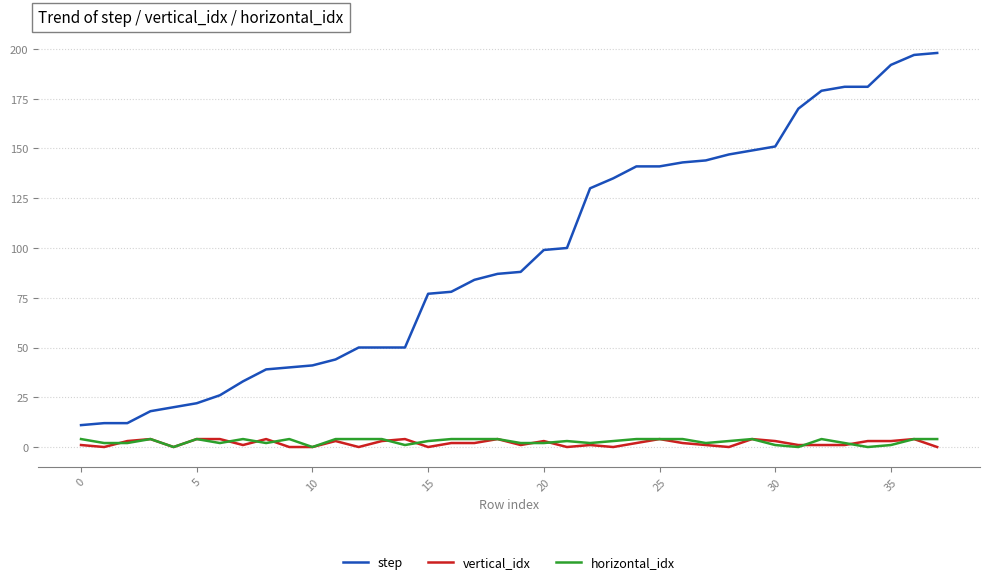

True or false: vertical_idx and step cross at least once.

False